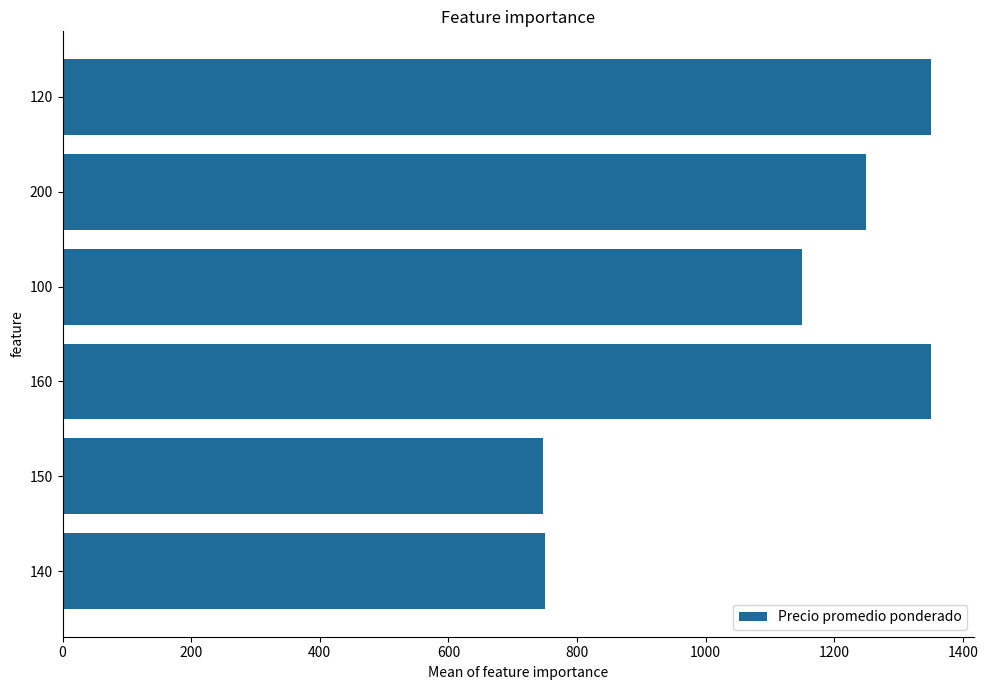

What is the change in value from 120 to 150?

-603